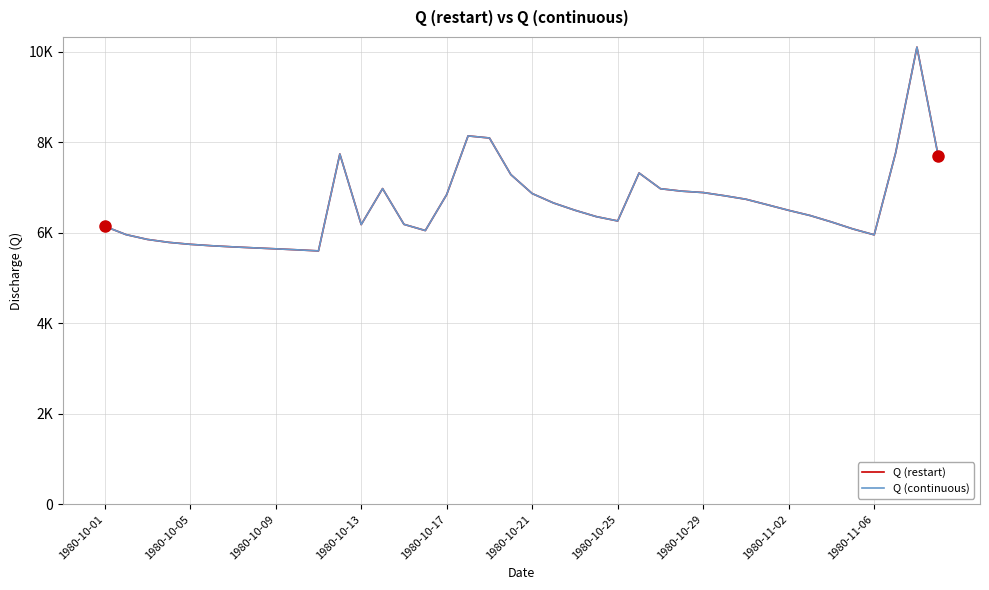

Is this an area chart (filled region under the line)?

No